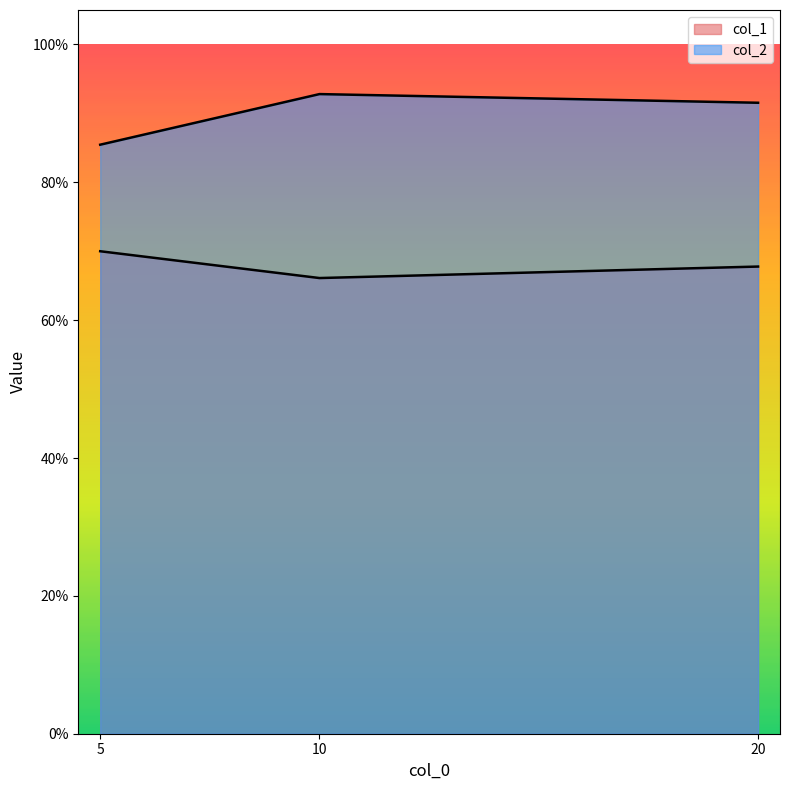

Reading left to right, transcribe all the data shown in this chart.

col_1: 0.7	0.7	0.7
col_2: 0.9	0.9	0.9